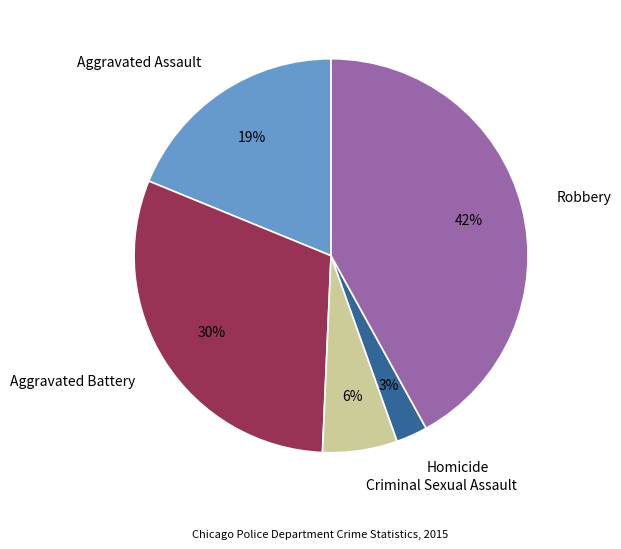

Is there any slice that represents more than half of the pie?

No